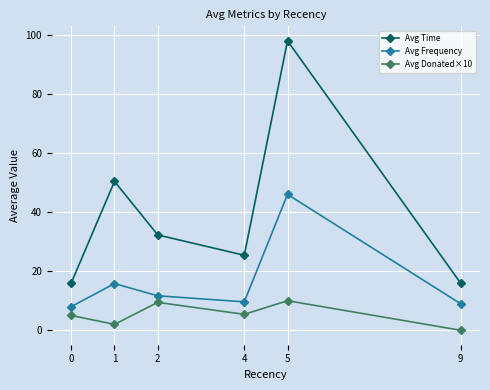

What is the average value of the Avg Donated×10 series?

5.3